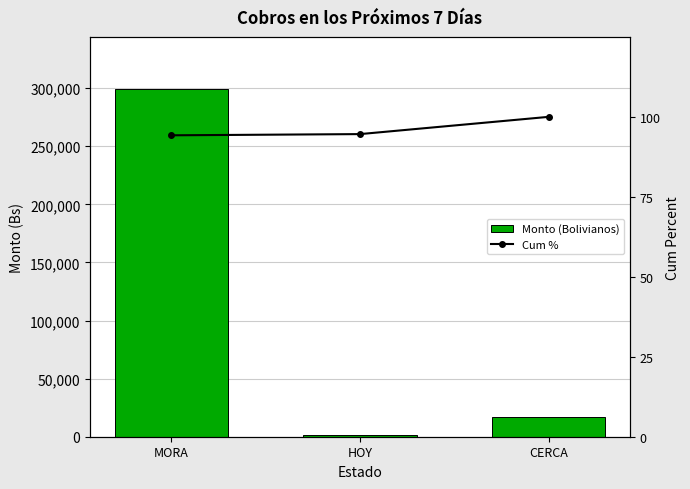

True or false: Monto (Bolivianos) has a value of 17121.9 at CERCA.

True